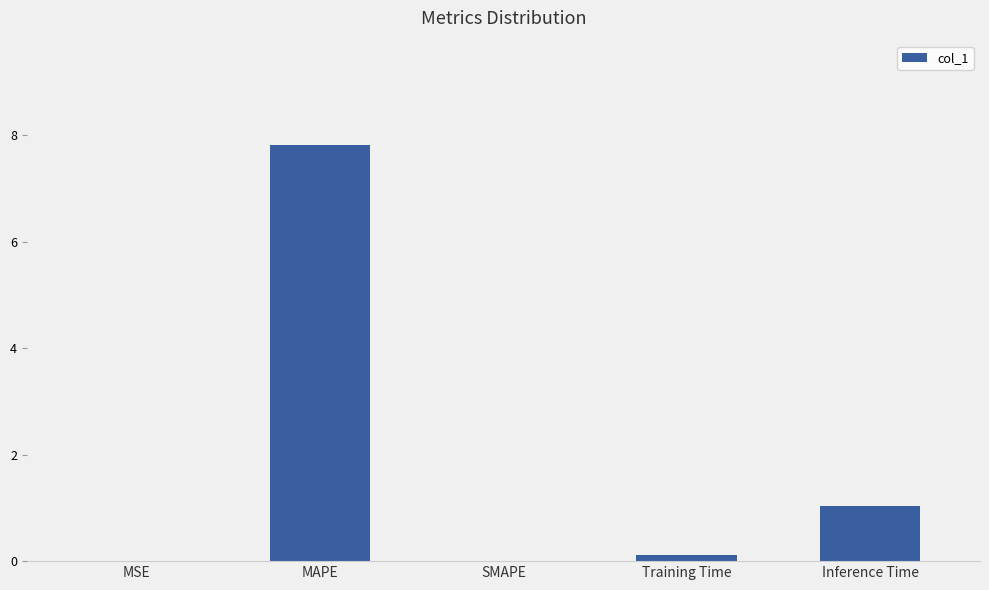

Read the value at MAPE.

7.8